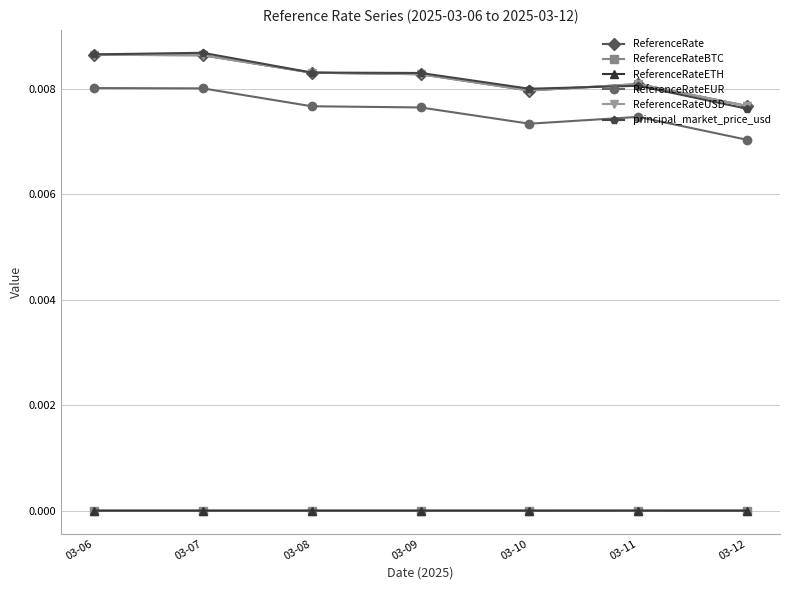

Which series has the widest spread of values?

principal_market_price_usd